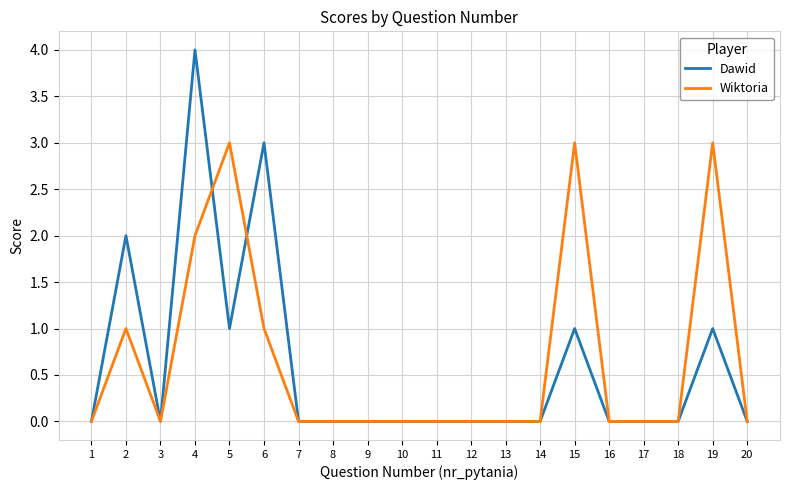

Does the chart display data point markers on the line(s)?

No